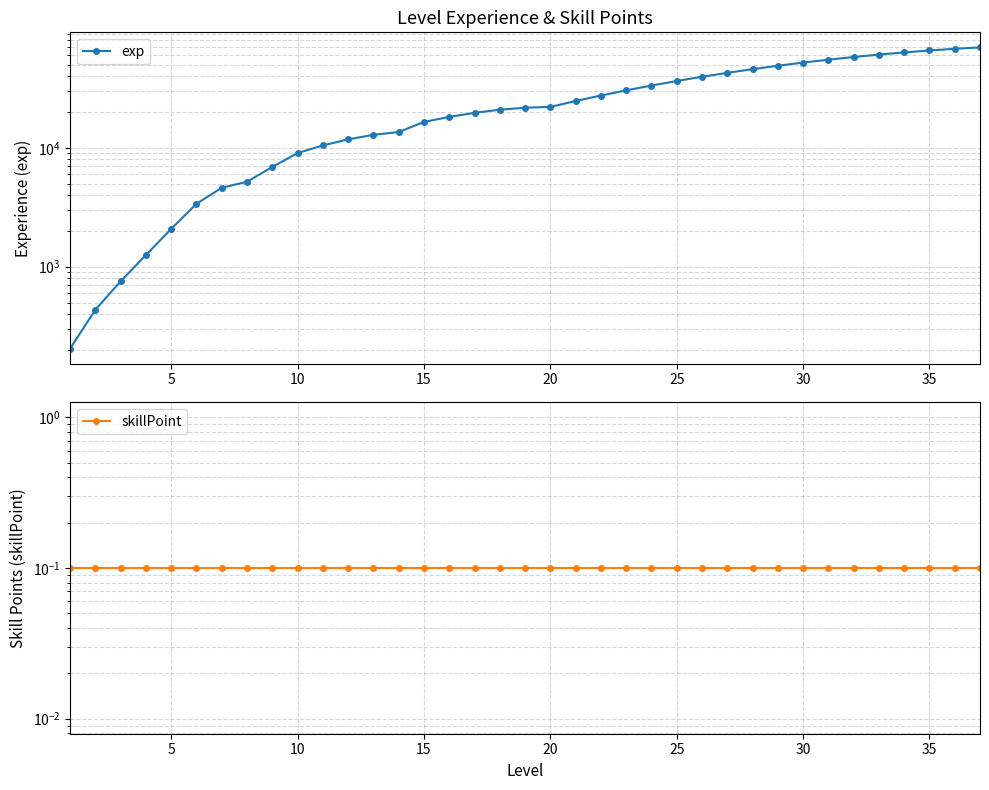

Reading left to right, transcribe all the data shown in this chart.

exp: 205.0	435.0	755.0	1255.0	2080.0	3385.0	4610.0	5180.0	6900.0	9030.0	10460.0	11770.0	12850.0	13560.0	16490.0	18170.0	19670.0	20885.0	21720.0	22070.0	24725.0	27500.0	30385.0	33360.0	36415.0	39520.0	42655.0	45800.0	48930.0	52020.0	55035.0	57950.0	60735.0	63345.0	65755.0	67925.0	69810.0
skillPoint: 0.1	0.1	0.1	0.1	0.1	0.1	0.1	0.1	0.1	0.1	0.1	0.1	0.1	0.1	0.1	0.1	0.1	0.1	0.1	0.1	0.1	0.1	0.1	0.1	0.1	0.1	0.1	0.1	0.1	0.1	0.1	0.1	0.1	0.1	0.1	0.1	0.1